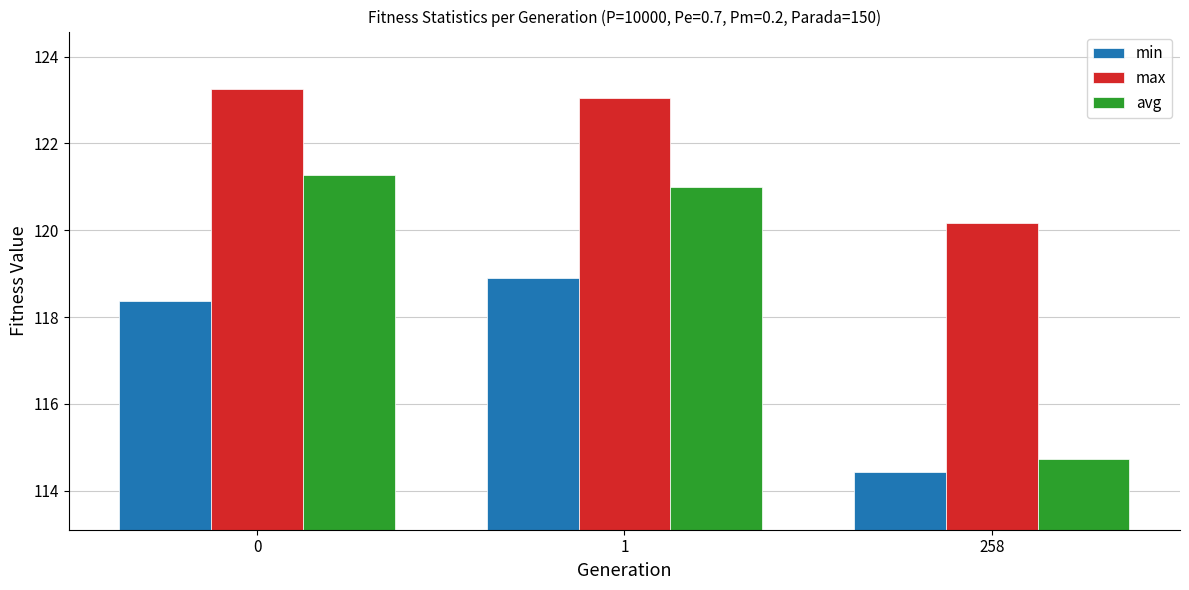

Rank the series by their maximum value, from lowest to highest.

min, avg, max